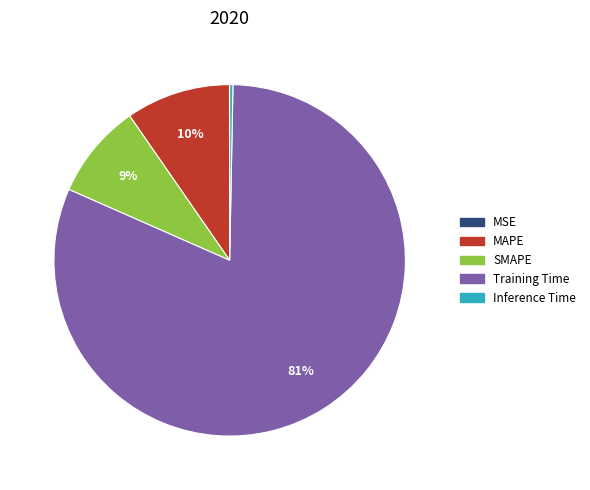

To the nearest percent, what is the average slice percentage?

20%